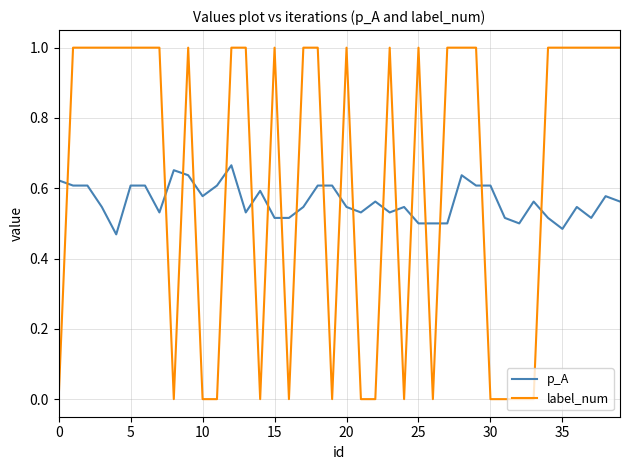

Does the chart display data point markers on the line(s)?

No